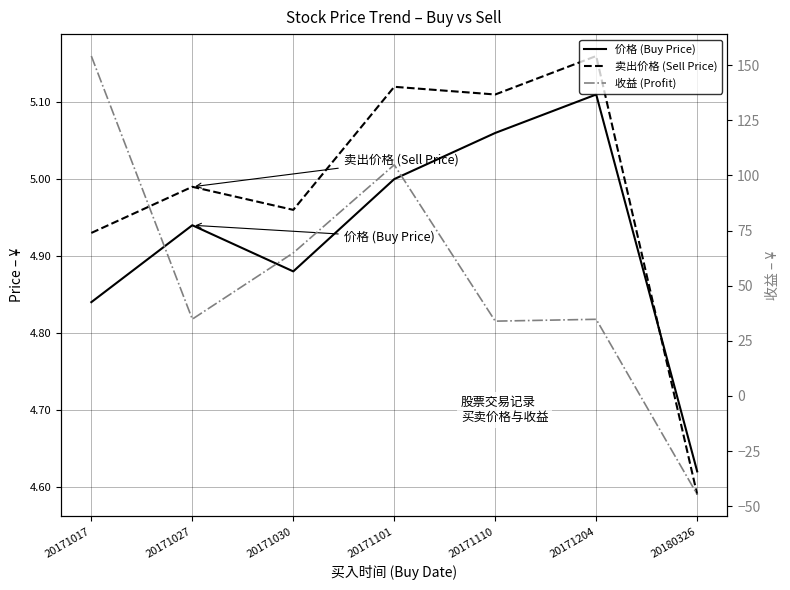

Reading right to left, list all the values displayed in this chart.

价格 (Buy Price): 4.6	5.1	5.1	5.0	4.9	4.9	4.8
卖出价格 (Sell Price): 4.6	5.2	5.1	5.1	5.0	5.0	4.9
收益 (Profit): -44.7	34.7	33.9	104.8	64.8	34.8	154.1